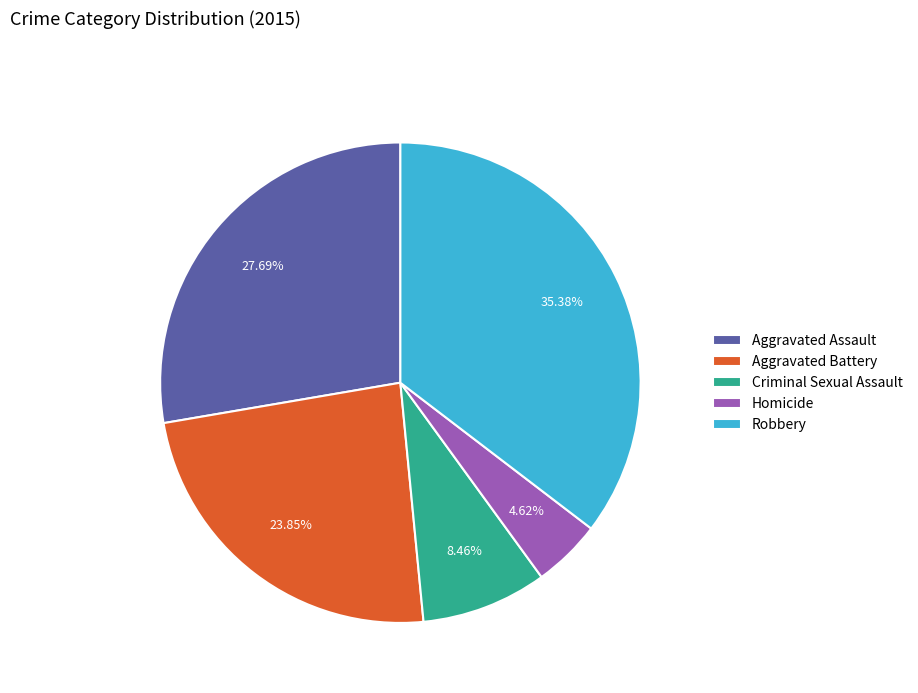

What percentage do Homicide and Aggravated Assault together represent?

32.3%